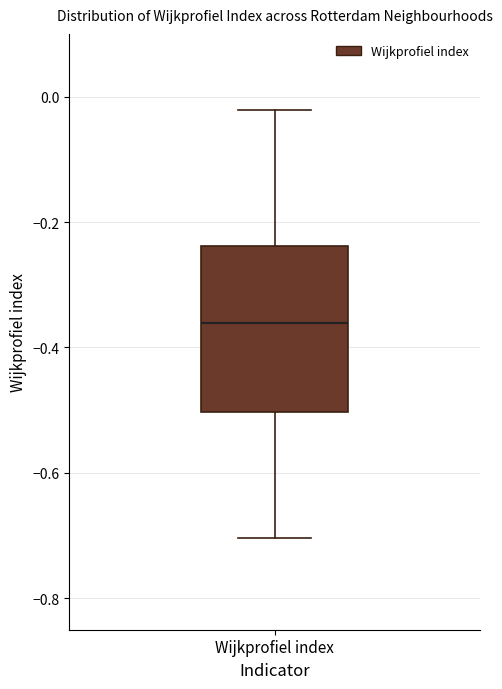

Read this box plot against the y-axis: the position of the median line, the range covered by the box, and the ends of both whiskers. The values are not printed on the chart, so give them approximately, as read against the axis.

median -0.36, box -0.50 to -0.24, whiskers -0.70 to -0.02